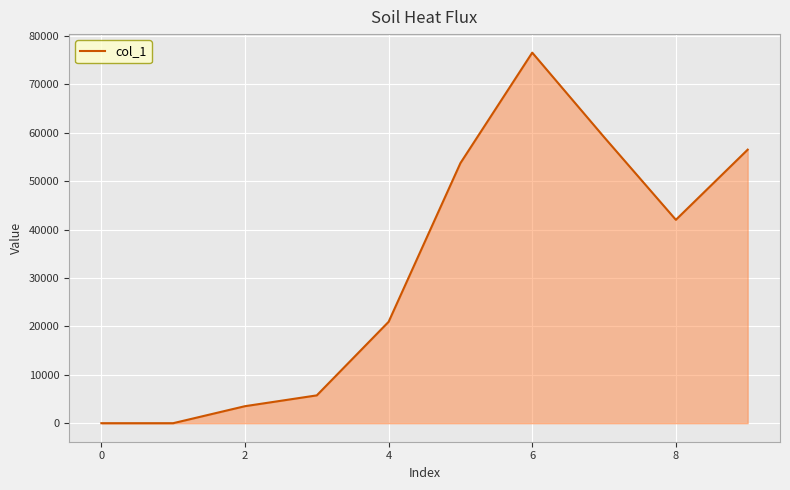

What is the maximum value shown in the chart?

76544